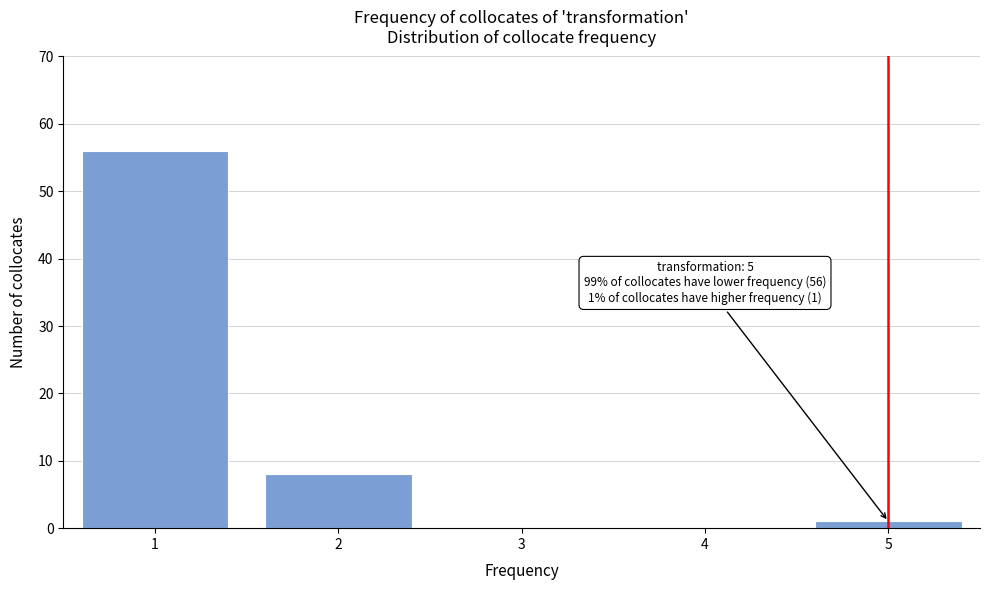

Reading left to right, what are all the values shown in this chart?

1=56	2=8	3=0	4=0	5=1